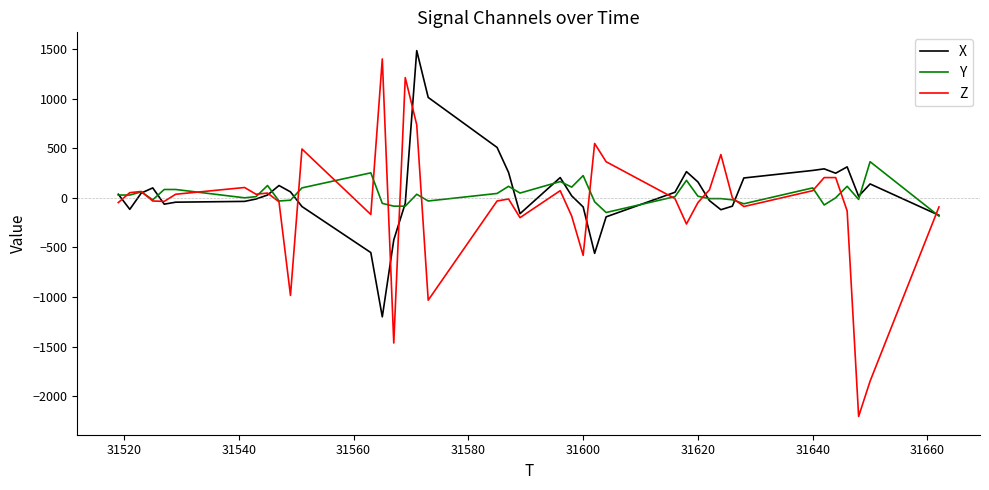

What is the minimum value for Z?

-2204